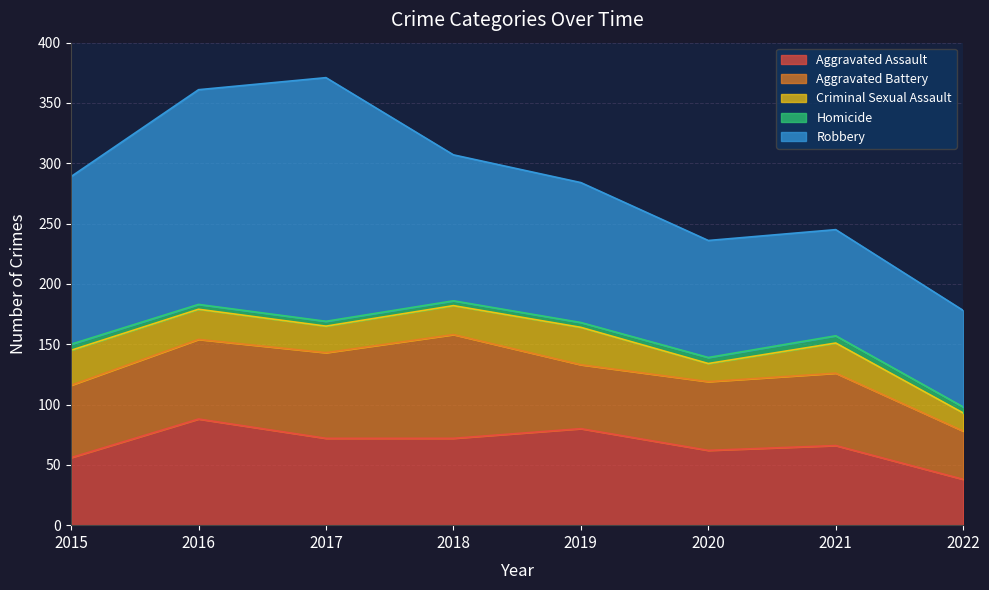

Which series has the widest spread of values?

Robbery